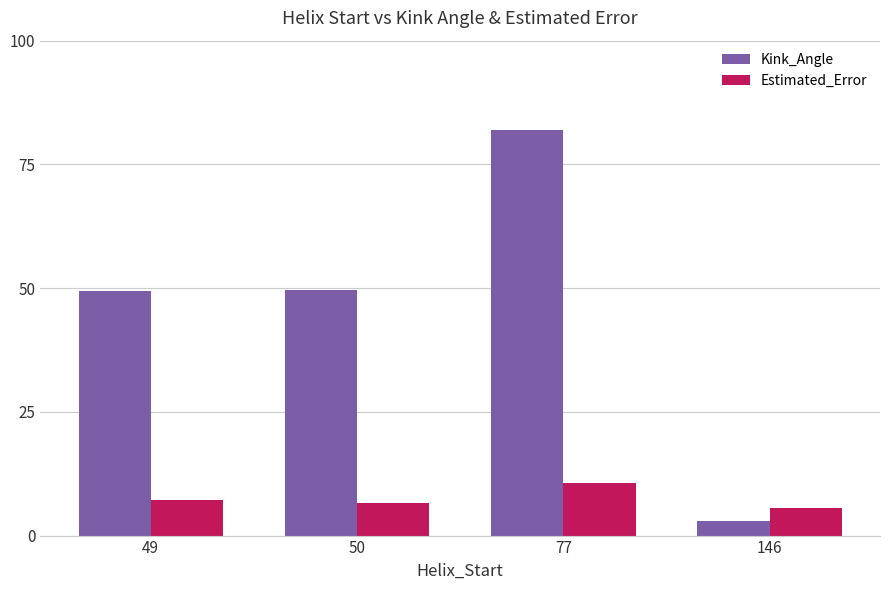

What are all the series names shown in the legend?

Kink_Angle, Estimated_Error